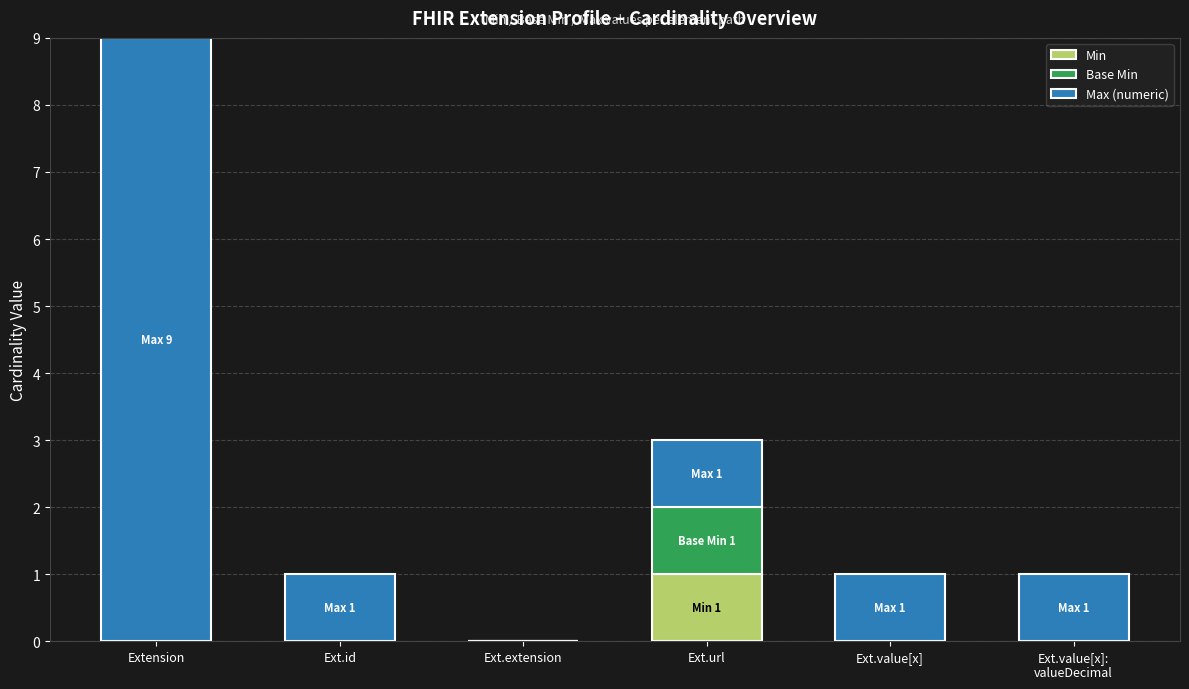

At which category is the sum across all series the highest?

Extension